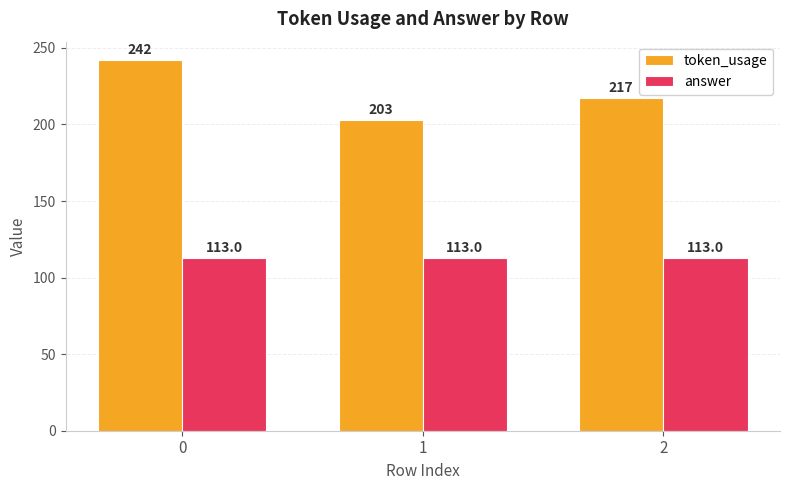

How many groups of bars are there?

3